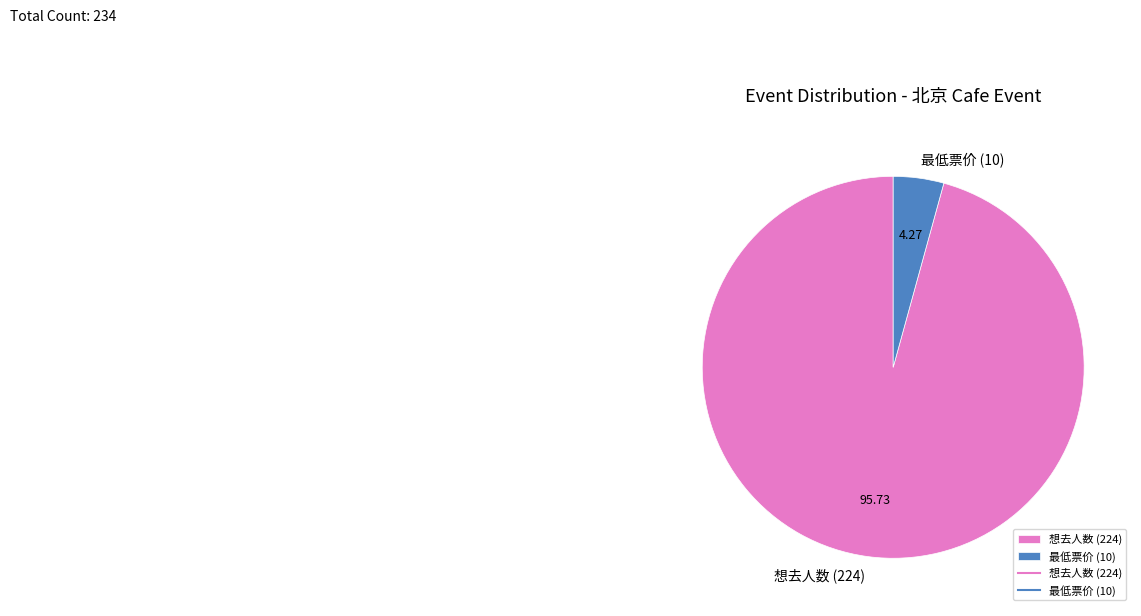

Which category accounts for the majority?

想去人数 (224)